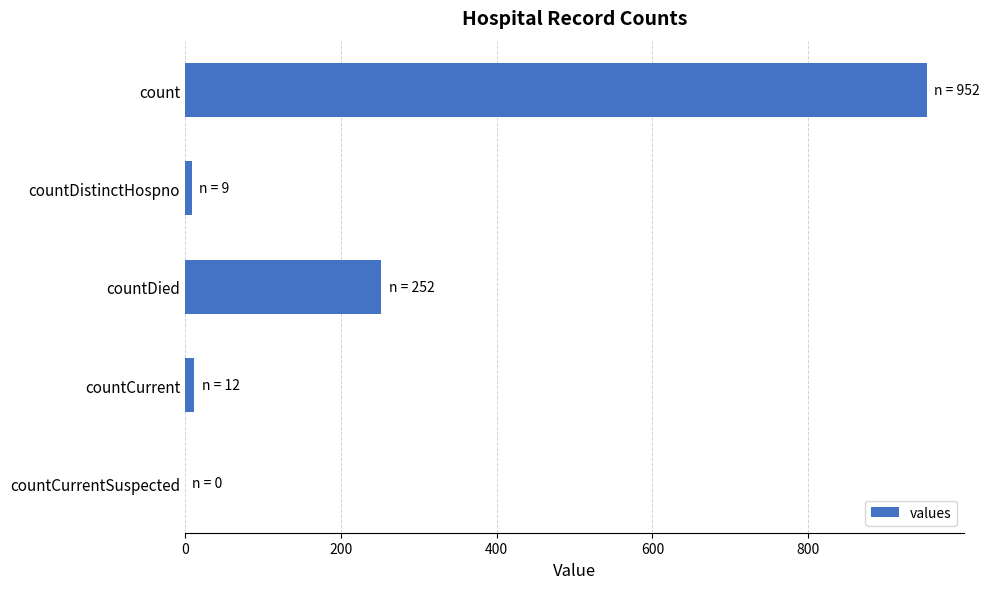

How many distinct data groups are displayed?

1